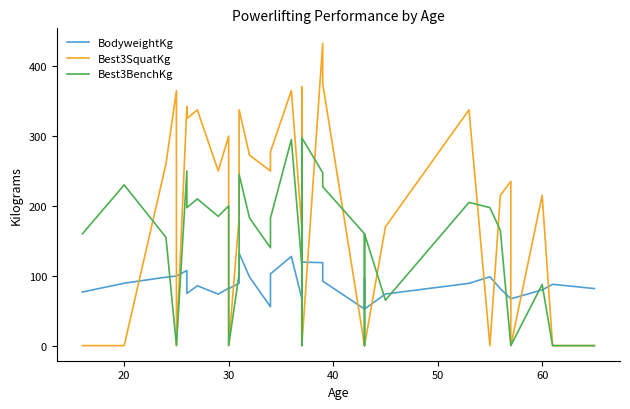

The value of Best3SquatKg at 24 is 707.4. True or false?

False